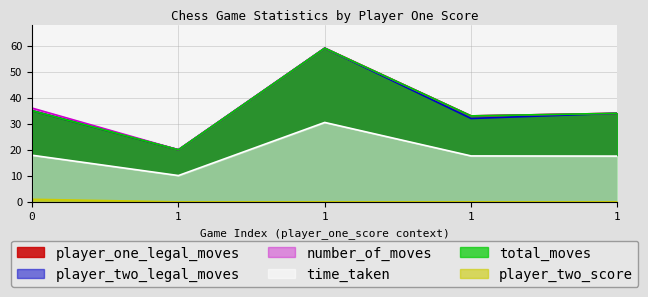

How many values in player_two_score are above zero?

1